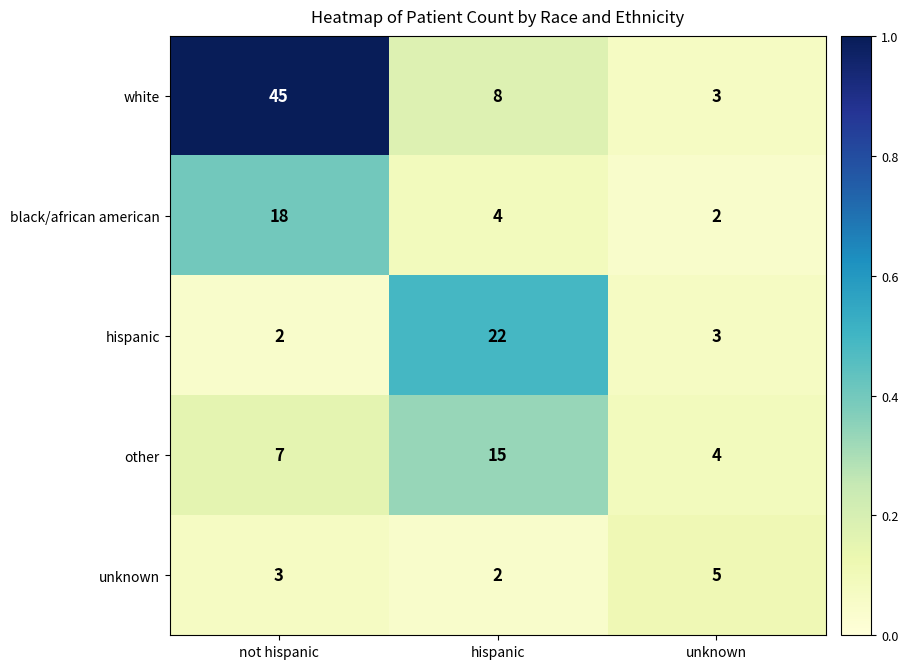

What is the spread (max minus min) of values at hispanic?

20